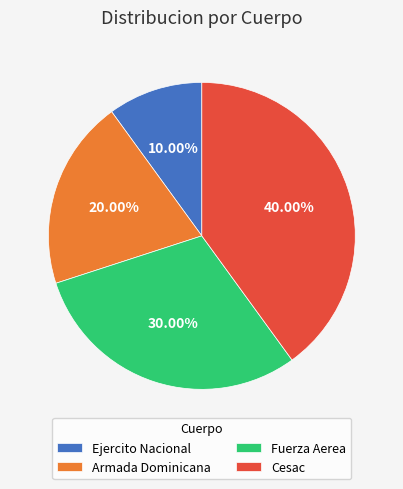

How many segments does this pie chart have?

4